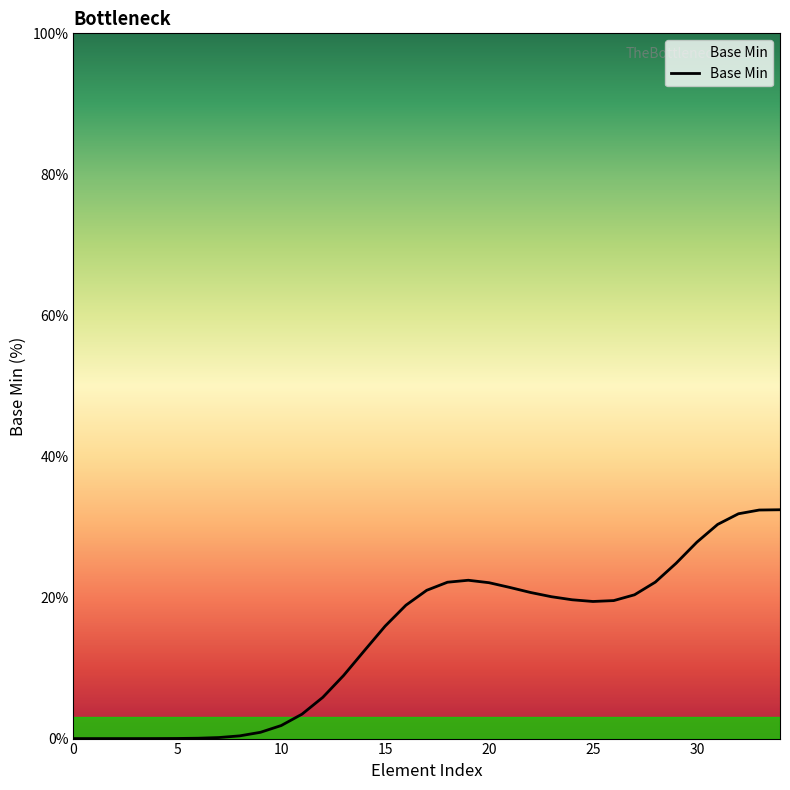

Where does the data first go above 19?

17